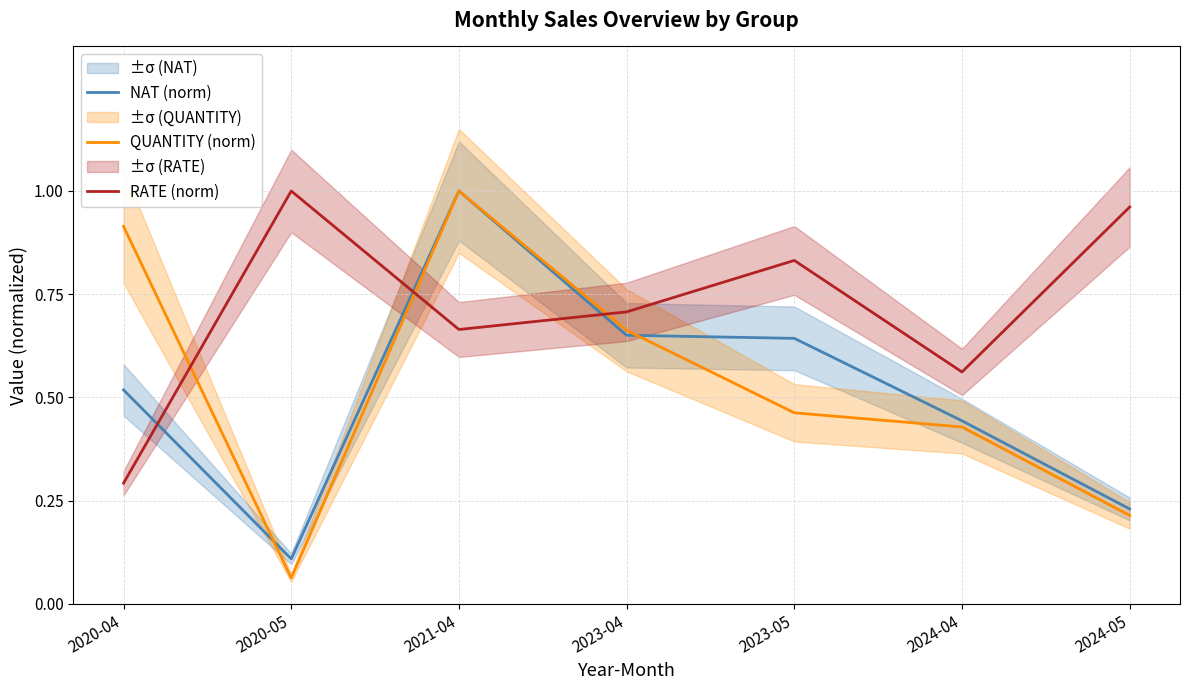

What is the label of the 1st point from the left?

2020-04